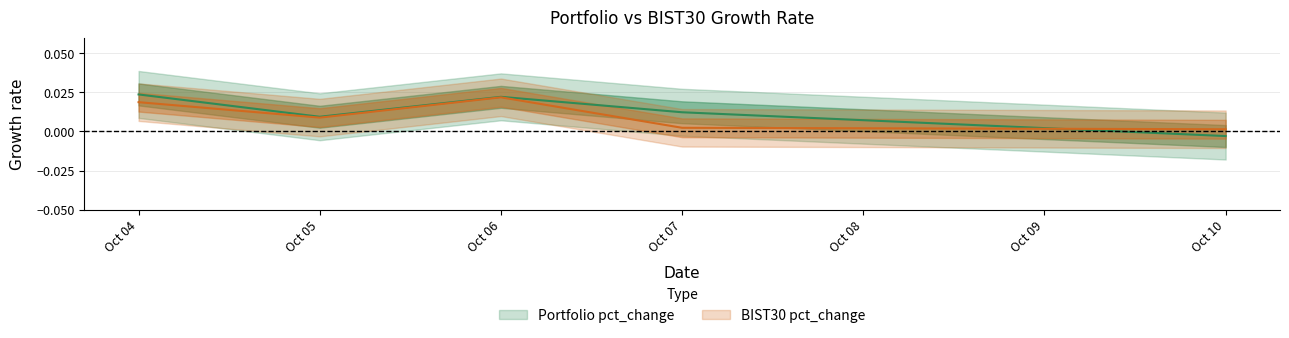

How many lines are shown in the chart?

2